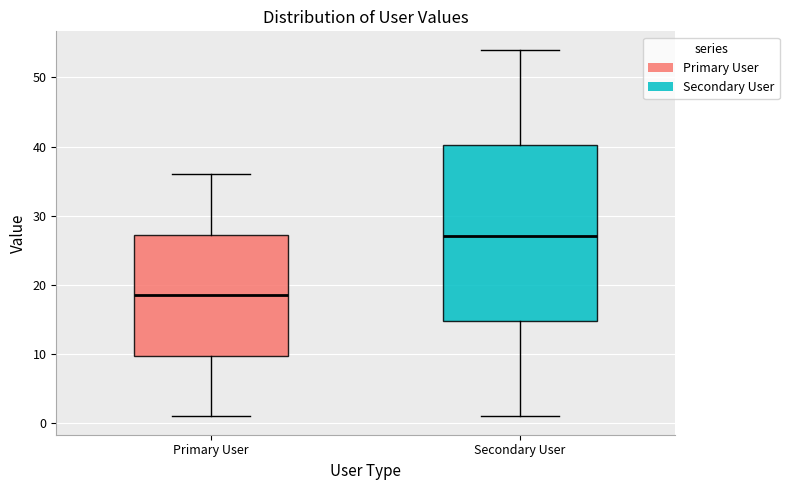

Reading left to right, transcribe this box plot: for each box, give where its median line is, the range the box spans, and where its two whiskers end, as read against the y-axis. The values are not printed on the chart, so give them approximately, as read against the axis.

Primary User: median 19, box 10 to 27, whiskers 1 to 36
Secondary User: median 27, box 15 to 40, whiskers 1 to 54